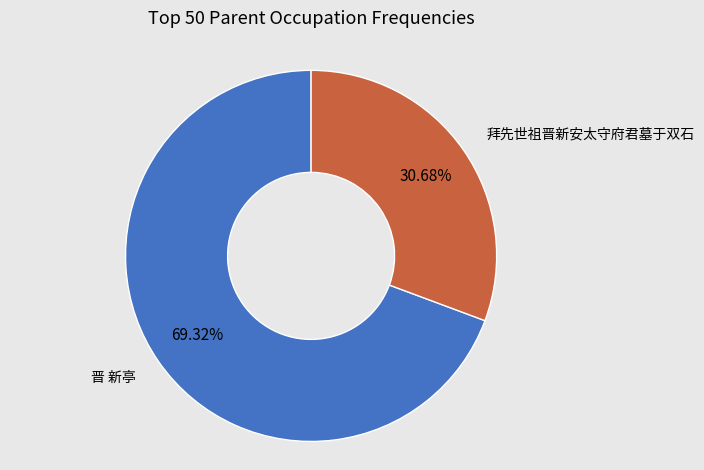

Is there any slice that represents more than half of the pie?

Yes